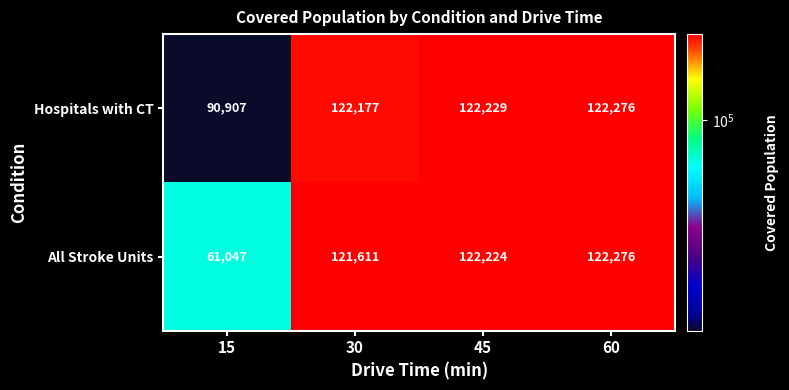

At which category does the chart reach its peak across all series?

60